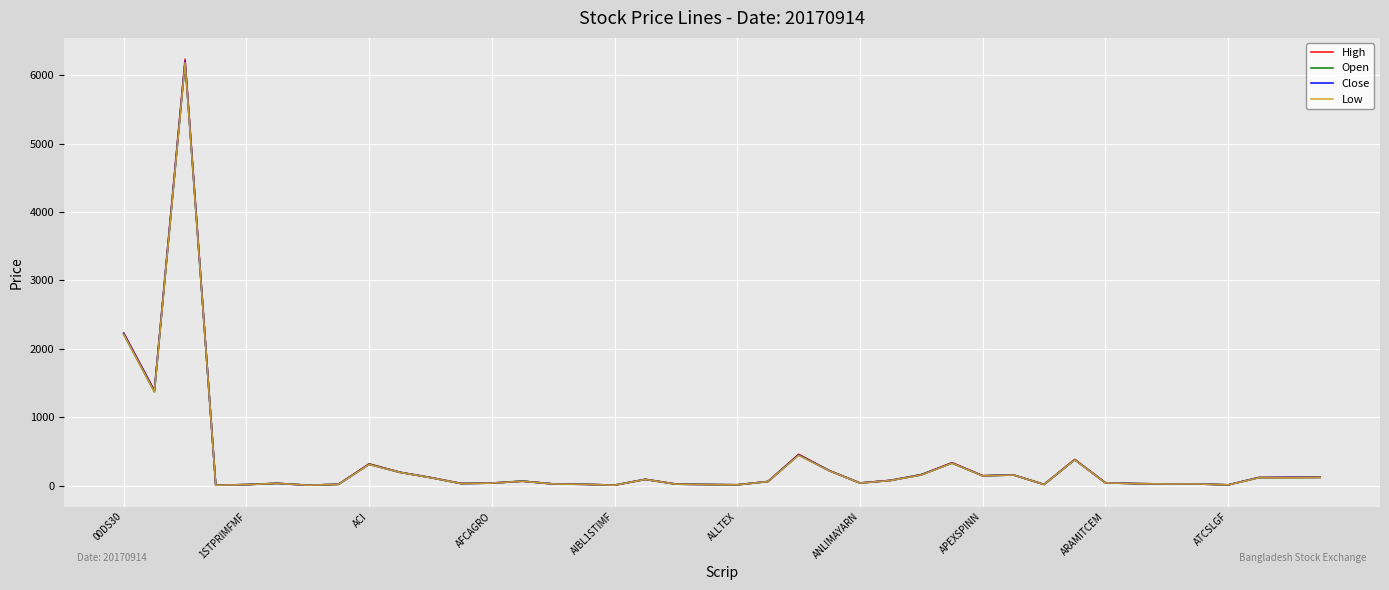

What are all the series names shown in the legend?

High, Open, Close, Low